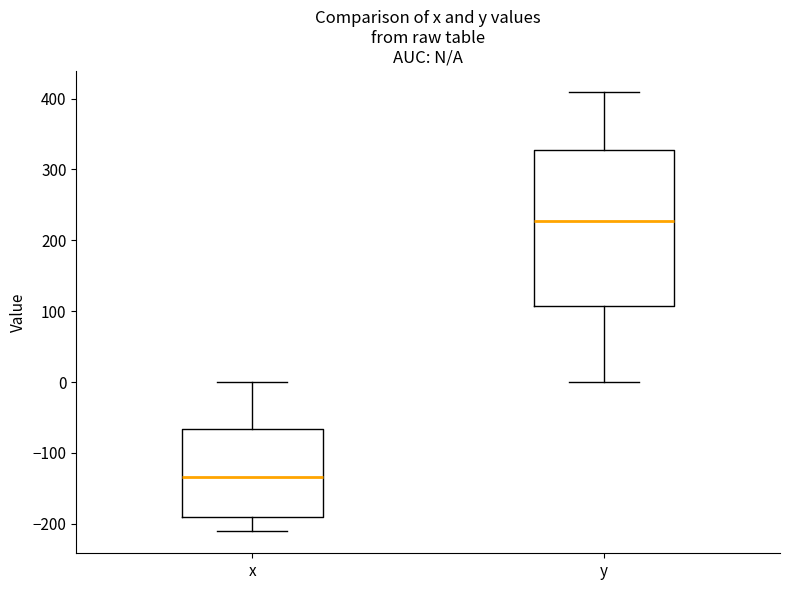

Reading left to right, transcribe this box plot: for each box, give where its median line is, the range the box spans, and where its two whiskers end, as read against the y-axis. The values are not printed on the chart, so give them approximately, as read against the axis.

x: median -130, box -190 to -70, whiskers -210 to 0
y: median 230, box 110 to 330, whiskers 0 to 410